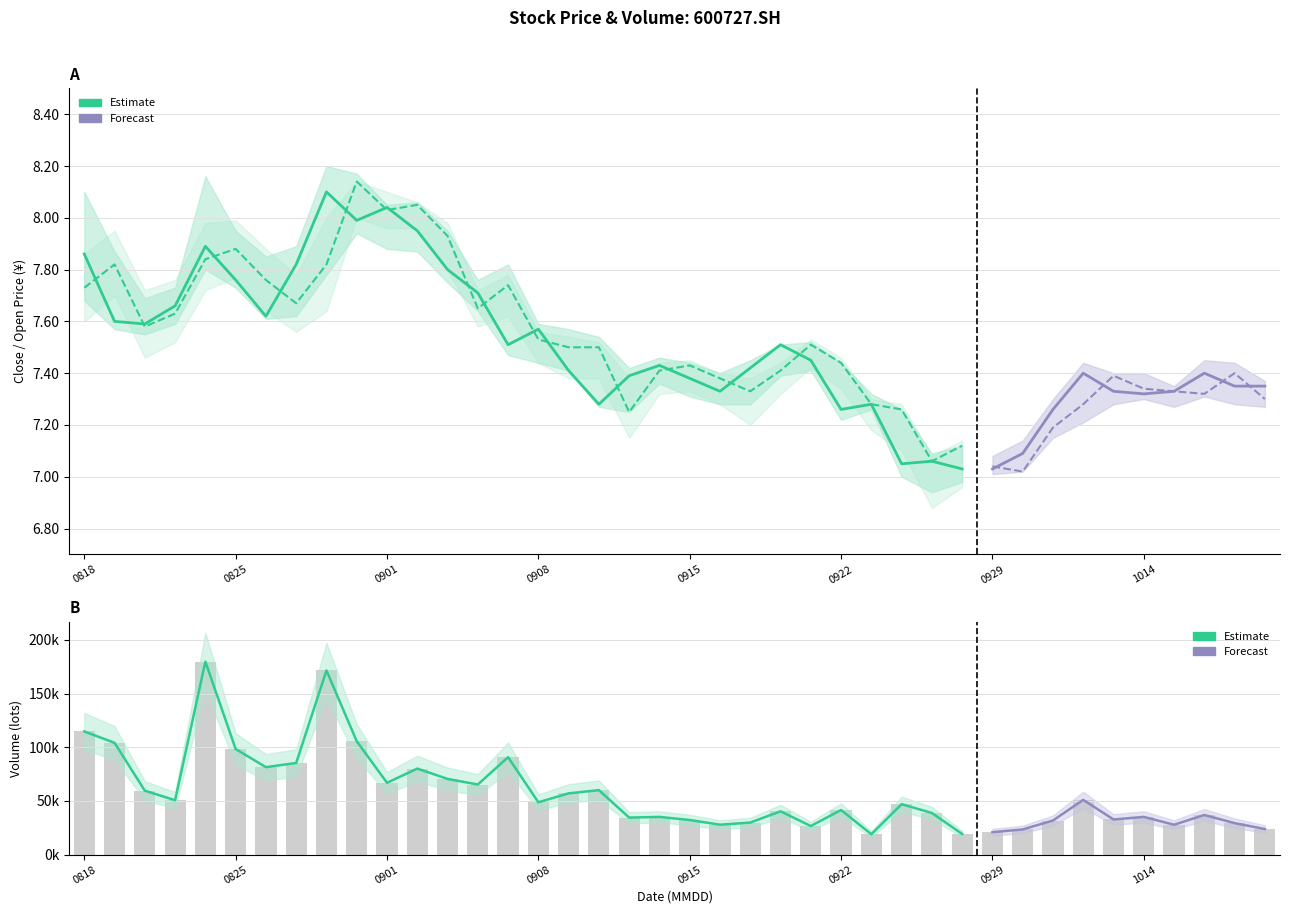

What is the minimum value for close?

7.0